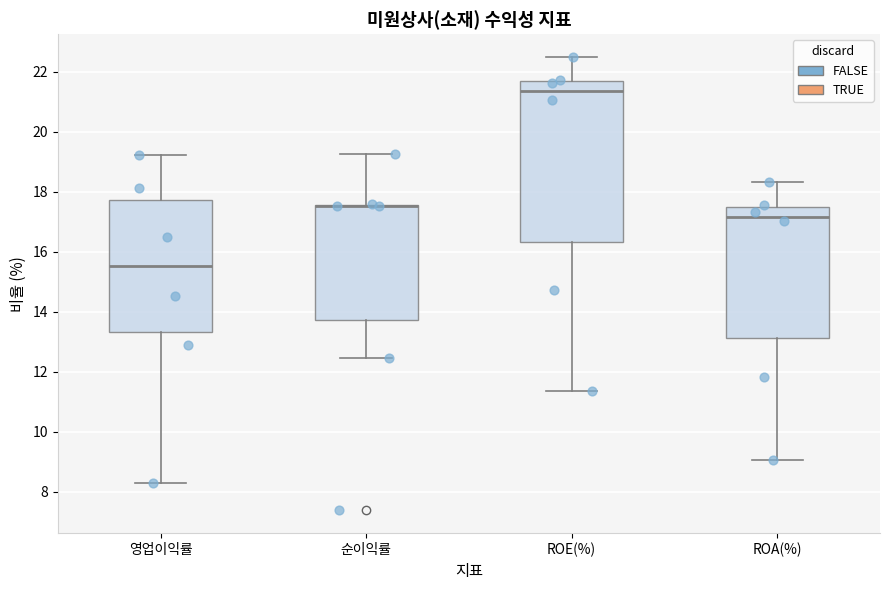

Reading left to right, transcribe this box plot: for each box, give where its median line is, the range the box spans, and where its two whiskers end, as read against the y-axis. The values are not printed on the chart, so give them approximately, as read against the axis.

영업이익률: median 15.6, box 13.4 to 17.8, whiskers 8.2 to 19.2
순이익률: median 17.6 (drawn on the box's upper edge), box 13.8 to 17.6, whiskers 12.4 to 19.2
ROE(%): median 21.4, box 16.4 to 21.8, whiskers 11.4 to 22.6
ROA(%): median 17.2, box 13.2 to 17.4, whiskers 9.0 to 18.4